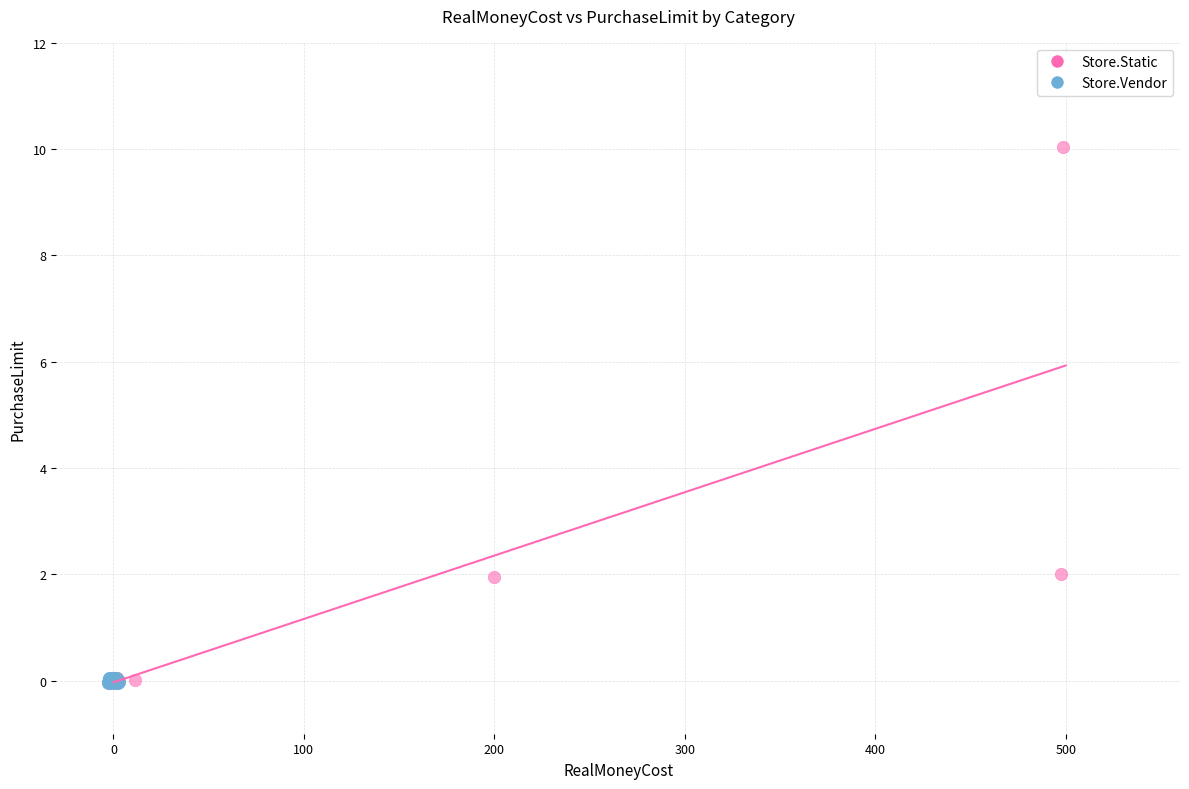

Which series has the largest Y range (max minus min)?

Store.Static